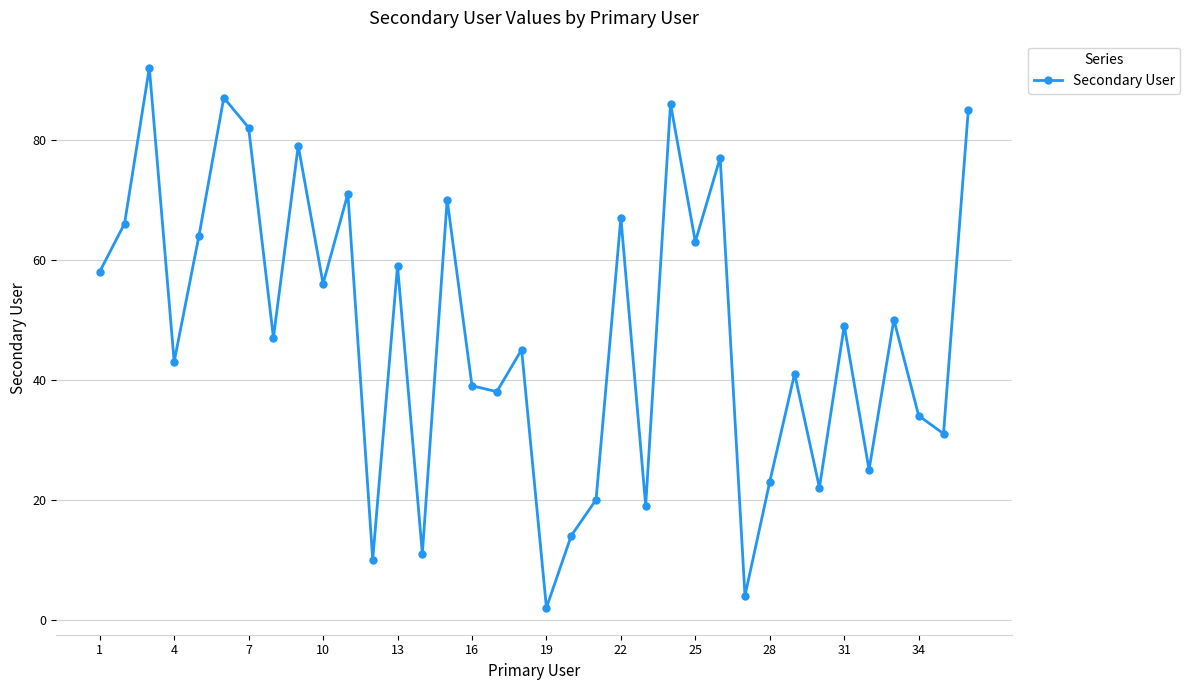

How many points are higher than both their immediate neighbors (excluding endpoints)?

13